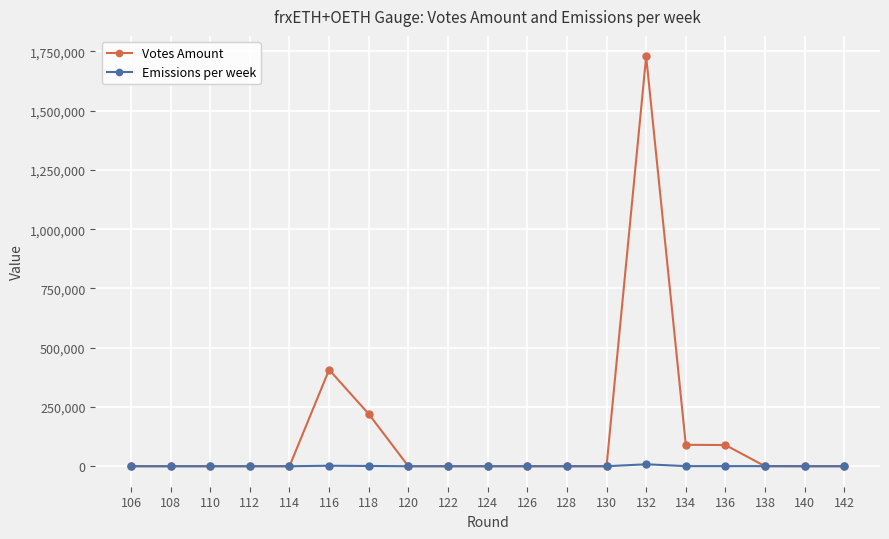

List the series in order of their overall mean, lowest first.

Emissions per week, Votes Amount